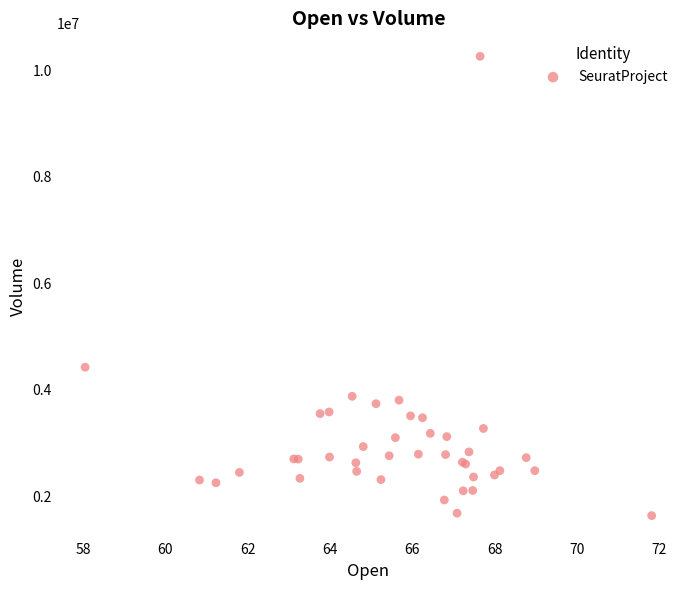

What Y value in the scatter plot is closest to 5948850?

4423300